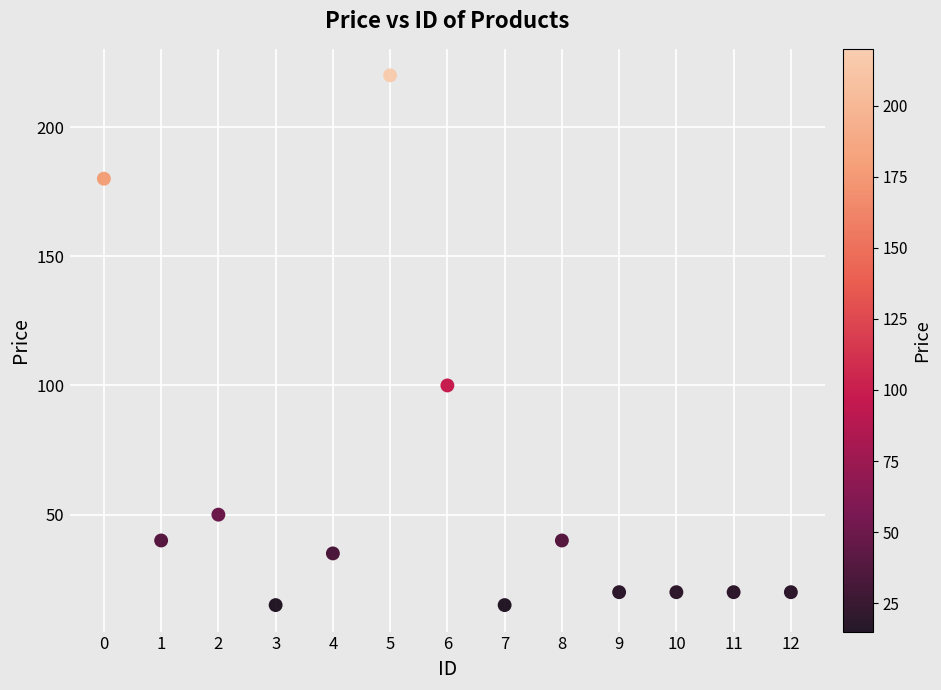

What is the range of Y values (max minus min)?

205